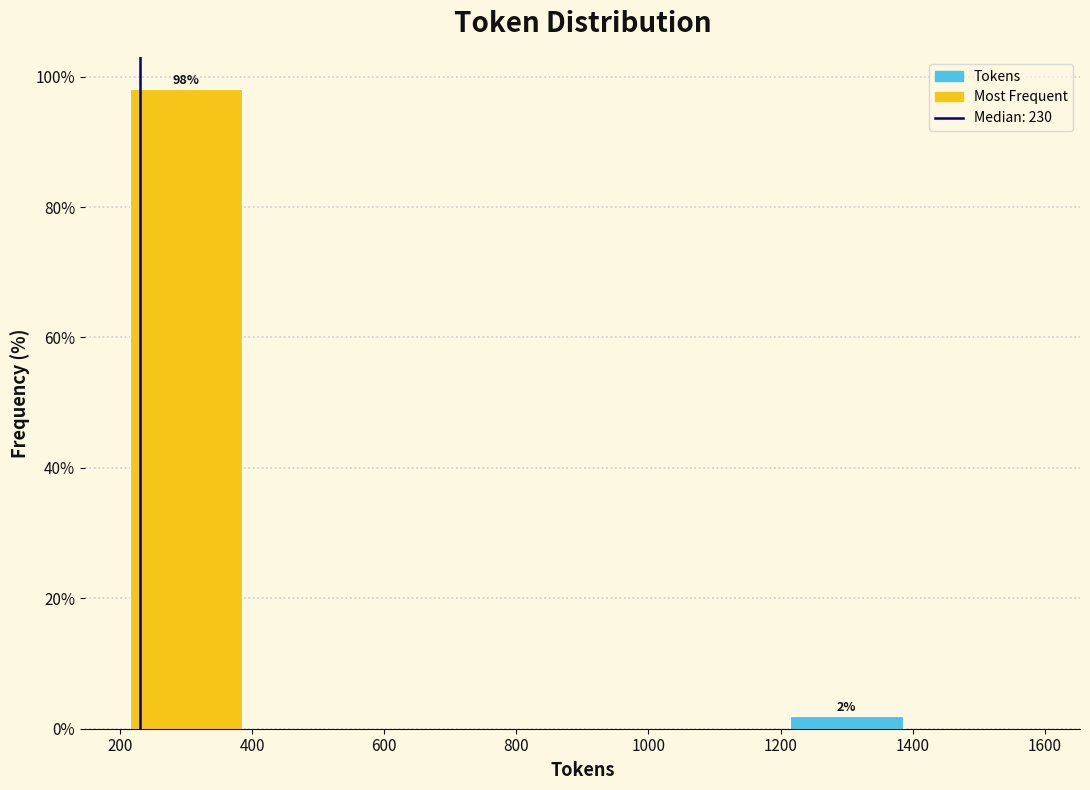

Which range on the x-axis has the tallest bar?

200 to 400